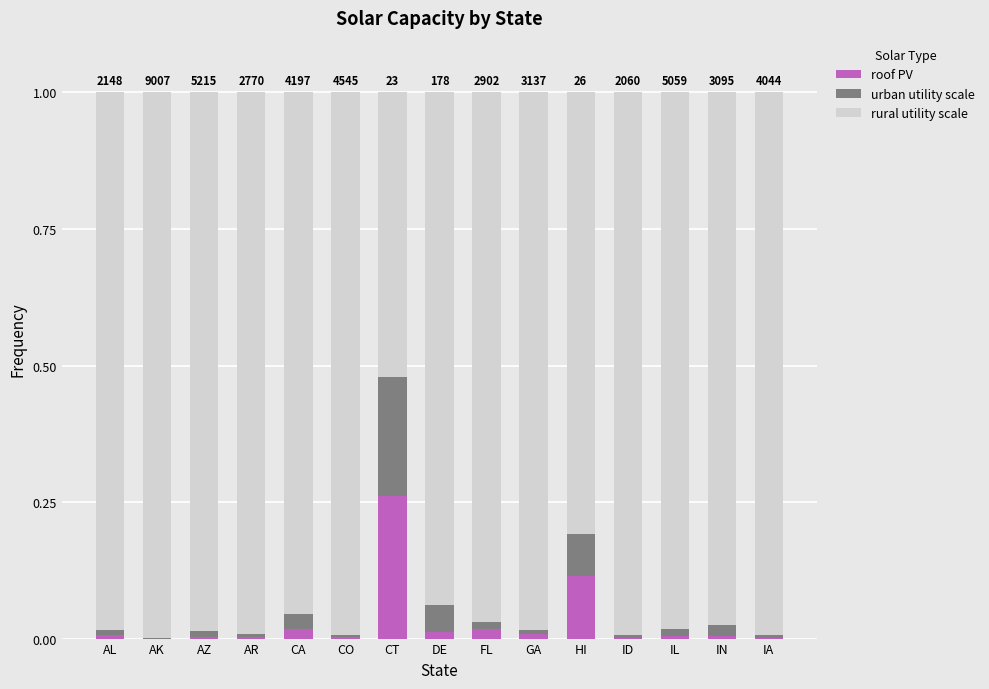

The roof PV series shows 0.0 at DE. True or false?

True